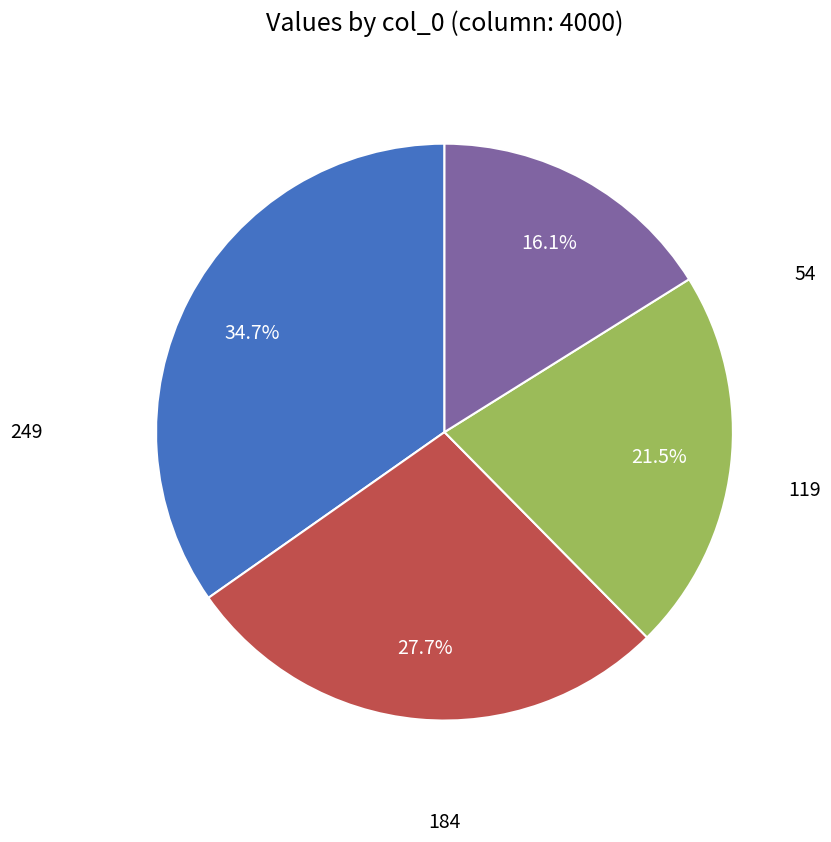

Is there a majority slice in this chart?

No